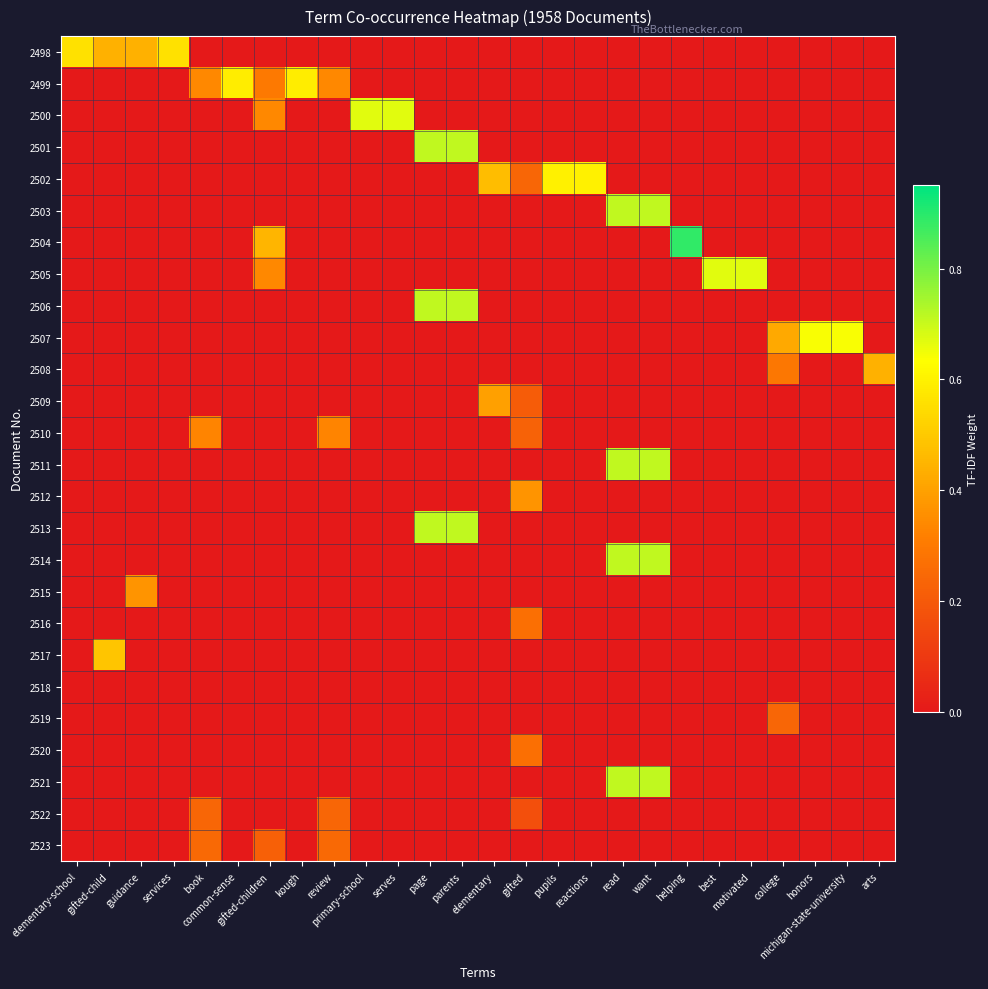

Reading left to right, transcribe all the data shown in this chart.

2498: elementary-school=0.6	gifted-child=0.4	guidance=0.4	services=0.6	book=0.0	common-sense=0.0	gifted-children=0.0	kough=0.0	review=0.0	primary-school=0.0	serves=0.0	page=0.0	parents=0.0	elementary=0.0	gifted=0.0	pupils=0.0	reactions=0.0	read=0.0	want=0.0	helping=0.0	best=0.0	motivated=0.0	college=0.0	honors=0.0	michigan-state-university=0.0	arts=0.0
2499: elementary-school=0.0	gifted-child=0.0	guidance=0.0	services=0.0	book=0.3	common-sense=0.6	gifted-children=0.3	kough=0.6	review=0.3	primary-school=0.0	serves=0.0	page=0.0	parents=0.0	elementary=0.0	gifted=0.0	pupils=0.0	reactions=0.0	read=0.0	want=0.0	helping=0.0	best=0.0	motivated=0.0	college=0.0	honors=0.0	michigan-state-university=0.0	arts=0.0
2500: elementary-school=0.0	gifted-child=0.0	guidance=0.0	services=0.0	book=0.0	common-sense=0.0	gifted-children=0.3	kough=0.0	review=0.0	primary-school=0.7	serves=0.7	page=0.0	parents=0.0	elementary=0.0	gifted=0.0	pupils=0.0	reactions=0.0	read=0.0	want=0.0	helping=0.0	best=0.0	motivated=0.0	college=0.0	honors=0.0	michigan-state-university=0.0	arts=0.0
2501: elementary-school=0.0	gifted-child=0.0	guidance=0.0	services=0.0	book=0.0	common-sense=0.0	gifted-children=0.0	kough=0.0	review=0.0	primary-school=0.0	serves=0.0	page=0.7	parents=0.7	elementary=0.0	gifted=0.0	pupils=0.0	reactions=0.0	read=0.0	want=0.0	helping=0.0	best=0.0	motivated=0.0	college=0.0	honors=0.0	michigan-state-university=0.0	arts=0.0
2502: elementary-school=0.0	gifted-child=0.0	guidance=0.0	services=0.0	book=0.0	common-sense=0.0	gifted-children=0.0	kough=0.0	review=0.0	primary-school=0.0	serves=0.0	page=0.0	parents=0.0	elementary=0.5	gifted=0.2	pupils=0.6	reactions=0.6	read=0.0	want=0.0	helping=0.0	best=0.0	motivated=0.0	college=0.0	honors=0.0	michigan-state-university=0.0	arts=0.0
2503: elementary-school=0.0	gifted-child=0.0	guidance=0.0	services=0.0	book=0.0	common-sense=0.0	gifted-children=0.0	kough=0.0	review=0.0	primary-school=0.0	serves=0.0	page=0.0	parents=0.0	elementary=0.0	gifted=0.0	pupils=0.0	reactions=0.0	read=0.7	want=0.7	helping=0.0	best=0.0	motivated=0.0	college=0.0	honors=0.0	michigan-state-university=0.0	arts=0.0
2504: elementary-school=0.0	gifted-child=0.0	guidance=0.0	services=0.0	book=0.0	common-sense=0.0	gifted-children=0.5	kough=0.0	review=0.0	primary-school=0.0	serves=0.0	page=0.0	parents=0.0	elementary=0.0	gifted=0.0	pupils=0.0	reactions=0.0	read=0.0	want=0.0	helping=0.9	best=0.0	motivated=0.0	college=0.0	honors=0.0	michigan-state-university=0.0	arts=0.0
2505: elementary-school=0.0	gifted-child=0.0	guidance=0.0	services=0.0	book=0.0	common-sense=0.0	gifted-children=0.3	kough=0.0	review=0.0	primary-school=0.0	serves=0.0	page=0.0	parents=0.0	elementary=0.0	gifted=0.0	pupils=0.0	reactions=0.0	read=0.0	want=0.0	helping=0.0	best=0.7	motivated=0.7	college=0.0	honors=0.0	michigan-state-university=0.0	arts=0.0
2506: elementary-school=0.0	gifted-child=0.0	guidance=0.0	services=0.0	book=0.0	common-sense=0.0	gifted-children=0.0	kough=0.0	review=0.0	primary-school=0.0	serves=0.0	page=0.7	parents=0.7	elementary=0.0	gifted=0.0	pupils=0.0	reactions=0.0	read=0.0	want=0.0	helping=0.0	best=0.0	motivated=0.0	college=0.0	honors=0.0	michigan-state-university=0.0	arts=0.0
2507: elementary-school=0.0	gifted-child=0.0	guidance=0.0	services=0.0	book=0.0	common-sense=0.0	gifted-children=0.0	kough=0.0	review=0.0	primary-school=0.0	serves=0.0	page=0.0	parents=0.0	elementary=0.0	gifted=0.0	pupils=0.0	reactions=0.0	read=0.0	want=0.0	helping=0.0	best=0.0	motivated=0.0	college=0.4	honors=0.6	michigan-state-university=0.6	arts=0.0
2508: elementary-school=0.0	gifted-child=0.0	guidance=0.0	services=0.0	book=0.0	common-sense=0.0	gifted-children=0.0	kough=0.0	review=0.0	primary-school=0.0	serves=0.0	page=0.0	parents=0.0	elementary=0.0	gifted=0.0	pupils=0.0	reactions=0.0	read=0.0	want=0.0	helping=0.0	best=0.0	motivated=0.0	college=0.3	honors=0.0	michigan-state-university=0.0	arts=0.4
2509: elementary-school=0.0	gifted-child=0.0	guidance=0.0	services=0.0	book=0.0	common-sense=0.0	gifted-children=0.0	kough=0.0	review=0.0	primary-school=0.0	serves=0.0	page=0.0	parents=0.0	elementary=0.4	gifted=0.2	pupils=0.0	reactions=0.0	read=0.0	want=0.0	helping=0.0	best=0.0	motivated=0.0	college=0.0	honors=0.0	michigan-state-university=0.0	arts=0.0
2510: elementary-school=0.0	gifted-child=0.0	guidance=0.0	services=0.0	book=0.3	common-sense=0.0	gifted-children=0.0	kough=0.0	review=0.3	primary-school=0.0	serves=0.0	page=0.0	parents=0.0	elementary=0.0	gifted=0.2	pupils=0.0	reactions=0.0	read=0.0	want=0.0	helping=0.0	best=0.0	motivated=0.0	college=0.0	honors=0.0	michigan-state-university=0.0	arts=0.0
2511: elementary-school=0.0	gifted-child=0.0	guidance=0.0	services=0.0	book=0.0	common-sense=0.0	gifted-children=0.0	kough=0.0	review=0.0	primary-school=0.0	serves=0.0	page=0.0	parents=0.0	elementary=0.0	gifted=0.0	pupils=0.0	reactions=0.0	read=0.7	want=0.7	helping=0.0	best=0.0	motivated=0.0	college=0.0	honors=0.0	michigan-state-university=0.0	arts=0.0
2512: elementary-school=0.0	gifted-child=0.0	guidance=0.0	services=0.0	book=0.0	common-sense=0.0	gifted-children=0.0	kough=0.0	review=0.0	primary-school=0.0	serves=0.0	page=0.0	parents=0.0	elementary=0.0	gifted=0.4	pupils=0.0	reactions=0.0	read=0.0	want=0.0	helping=0.0	best=0.0	motivated=0.0	college=0.0	honors=0.0	michigan-state-university=0.0	arts=0.0
2513: elementary-school=0.0	gifted-child=0.0	guidance=0.0	services=0.0	book=0.0	common-sense=0.0	gifted-children=0.0	kough=0.0	review=0.0	primary-school=0.0	serves=0.0	page=0.7	parents=0.7	elementary=0.0	gifted=0.0	pupils=0.0	reactions=0.0	read=0.0	want=0.0	helping=0.0	best=0.0	motivated=0.0	college=0.0	honors=0.0	michigan-state-university=0.0	arts=0.0
2514: elementary-school=0.0	gifted-child=0.0	guidance=0.0	services=0.0	book=0.0	common-sense=0.0	gifted-children=0.0	kough=0.0	review=0.0	primary-school=0.0	serves=0.0	page=0.0	parents=0.0	elementary=0.0	gifted=0.0	pupils=0.0	reactions=0.0	read=0.7	want=0.7	helping=0.0	best=0.0	motivated=0.0	college=0.0	honors=0.0	michigan-state-university=0.0	arts=0.0
2515: elementary-school=0.0	gifted-child=0.0	guidance=0.4	services=0.0	book=0.0	common-sense=0.0	gifted-children=0.0	kough=0.0	review=0.0	primary-school=0.0	serves=0.0	page=0.0	parents=0.0	elementary=0.0	gifted=0.0	pupils=0.0	reactions=0.0	read=0.0	want=0.0	helping=0.0	best=0.0	motivated=0.0	college=0.0	honors=0.0	michigan-state-university=0.0	arts=0.0
2516: elementary-school=0.0	gifted-child=0.0	guidance=0.0	services=0.0	book=0.0	common-sense=0.0	gifted-children=0.0	kough=0.0	review=0.0	primary-school=0.0	serves=0.0	page=0.0	parents=0.0	elementary=0.0	gifted=0.3	pupils=0.0	reactions=0.0	read=0.0	want=0.0	helping=0.0	best=0.0	motivated=0.0	college=0.0	honors=0.0	michigan-state-university=0.0	arts=0.0
2517: elementary-school=0.0	gifted-child=0.5	guidance=0.0	services=0.0	book=0.0	common-sense=0.0	gifted-children=0.0	kough=0.0	review=0.0	primary-school=0.0	serves=0.0	page=0.0	parents=0.0	elementary=0.0	gifted=0.0	pupils=0.0	reactions=0.0	read=0.0	want=0.0	helping=0.0	best=0.0	motivated=0.0	college=0.0	honors=0.0	michigan-state-university=0.0	arts=0.0
2518: elementary-school=0.0	gifted-child=0.0	guidance=0.0	services=0.0	book=0.0	common-sense=0.0	gifted-children=0.0	kough=0.0	review=0.0	primary-school=0.0	serves=0.0	page=0.0	parents=0.0	elementary=0.0	gifted=0.0	pupils=0.0	reactions=0.0	read=0.0	want=0.0	helping=0.0	best=0.0	motivated=0.0	college=0.0	honors=0.0	michigan-state-university=0.0	arts=0.0
2519: elementary-school=0.0	gifted-child=0.0	guidance=0.0	services=0.0	book=0.0	common-sense=0.0	gifted-children=0.0	kough=0.0	review=0.0	primary-school=0.0	serves=0.0	page=0.0	parents=0.0	elementary=0.0	gifted=0.0	pupils=0.0	reactions=0.0	read=0.0	want=0.0	helping=0.0	best=0.0	motivated=0.0	college=0.2	honors=0.0	michigan-state-university=0.0	arts=0.0
2520: elementary-school=0.0	gifted-child=0.0	guidance=0.0	services=0.0	book=0.0	common-sense=0.0	gifted-children=0.0	kough=0.0	review=0.0	primary-school=0.0	serves=0.0	page=0.0	parents=0.0	elementary=0.0	gifted=0.3	pupils=0.0	reactions=0.0	read=0.0	want=0.0	helping=0.0	best=0.0	motivated=0.0	college=0.0	honors=0.0	michigan-state-university=0.0	arts=0.0
2521: elementary-school=0.0	gifted-child=0.0	guidance=0.0	services=0.0	book=0.0	common-sense=0.0	gifted-children=0.0	kough=0.0	review=0.0	primary-school=0.0	serves=0.0	page=0.0	parents=0.0	elementary=0.0	gifted=0.0	pupils=0.0	reactions=0.0	read=0.7	want=0.7	helping=0.0	best=0.0	motivated=0.0	college=0.0	honors=0.0	michigan-state-university=0.0	arts=0.0
2522: elementary-school=0.0	gifted-child=0.0	guidance=0.0	services=0.0	book=0.2	common-sense=0.0	gifted-children=0.0	kough=0.0	review=0.2	primary-school=0.0	serves=0.0	page=0.0	parents=0.0	elementary=0.0	gifted=0.2	pupils=0.0	reactions=0.0	read=0.0	want=0.0	helping=0.0	best=0.0	motivated=0.0	college=0.0	honors=0.0	michigan-state-university=0.0	arts=0.0
2523: elementary-school=0.0	gifted-child=0.0	guidance=0.0	services=0.0	book=0.2	common-sense=0.0	gifted-children=0.2	kough=0.0	review=0.2	primary-school=0.0	serves=0.0	page=0.0	parents=0.0	elementary=0.0	gifted=0.0	pupils=0.0	reactions=0.0	read=0.0	want=0.0	helping=0.0	best=0.0	motivated=0.0	college=0.0	honors=0.0	michigan-state-university=0.0	arts=0.0